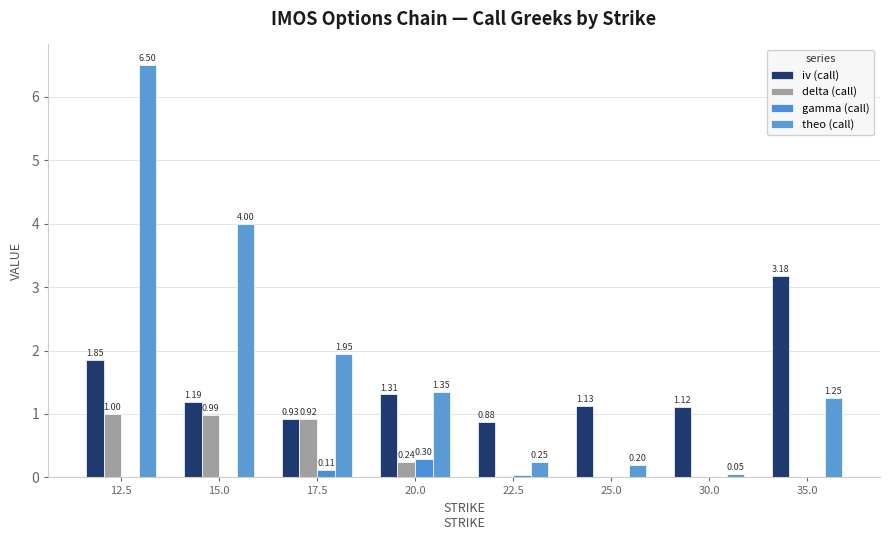

Are the bars grouped side by side (vs. stacked)?

Yes